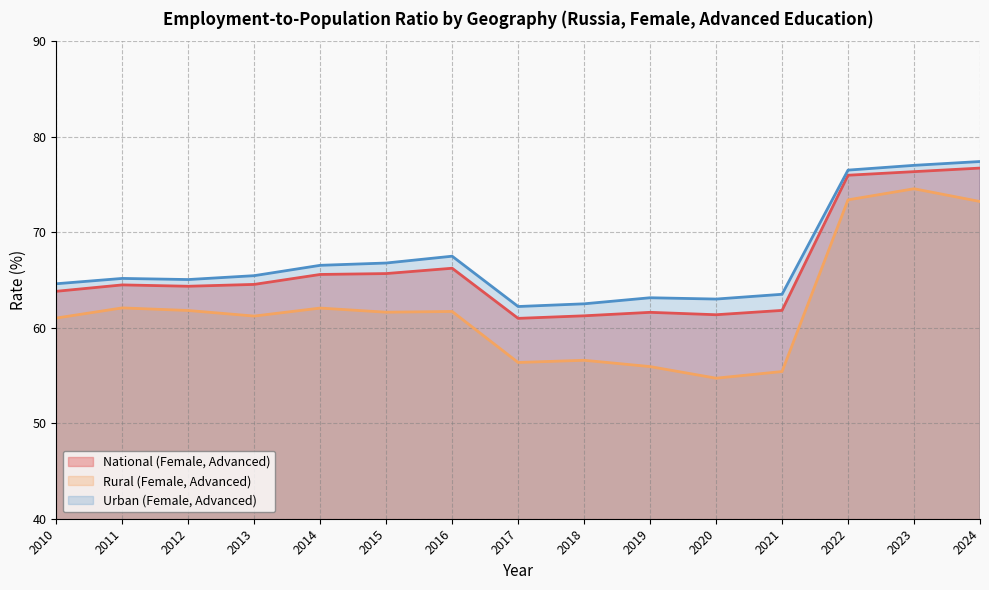

True or false: Rural (Female, Advanced) and National (Female, Advanced) cross at least once.

False